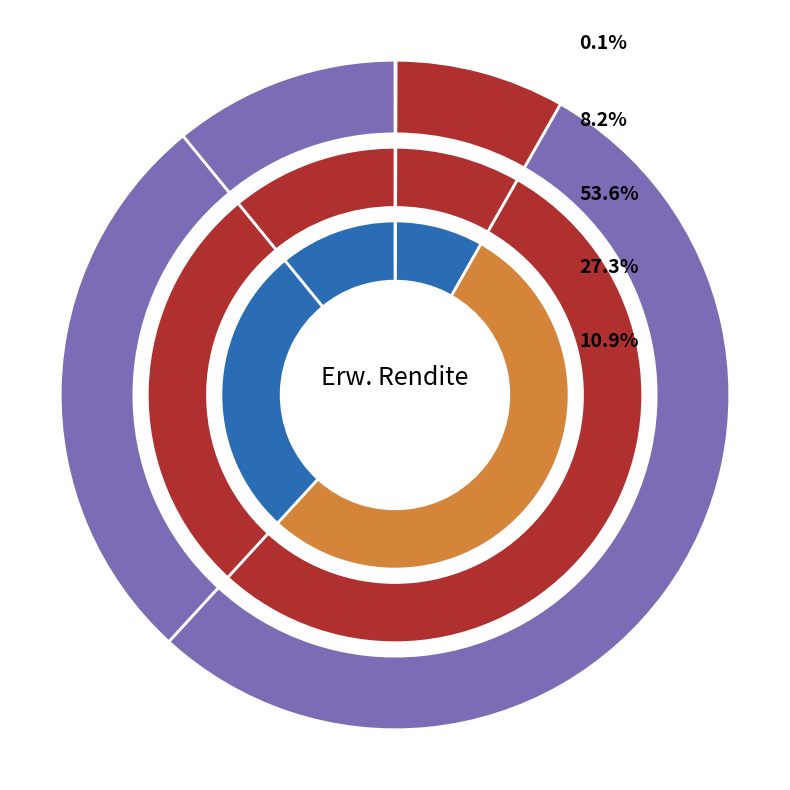

How many segments does this pie chart have?

5